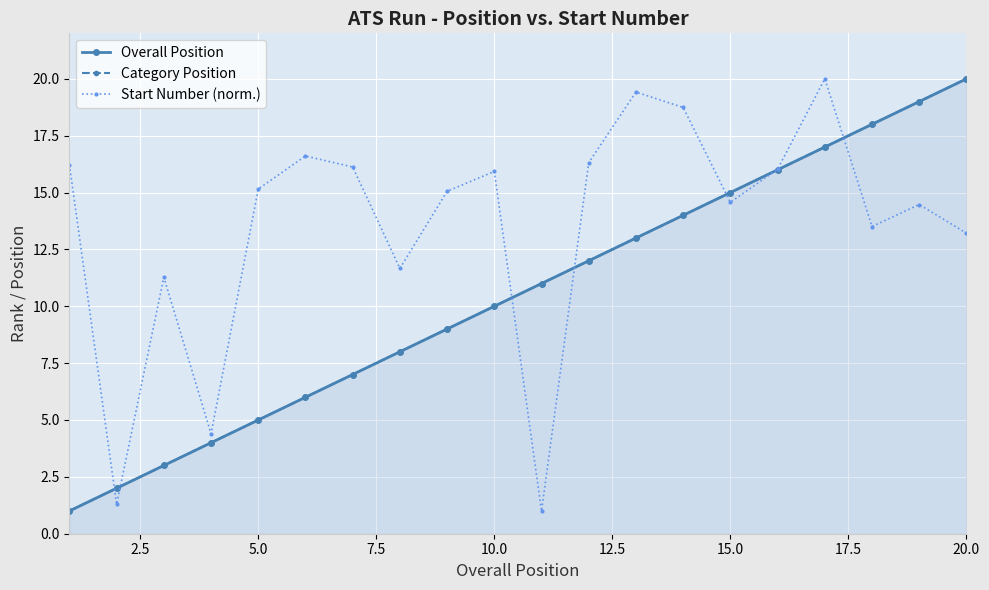

At how many categories does at least one series exceed 1?

20